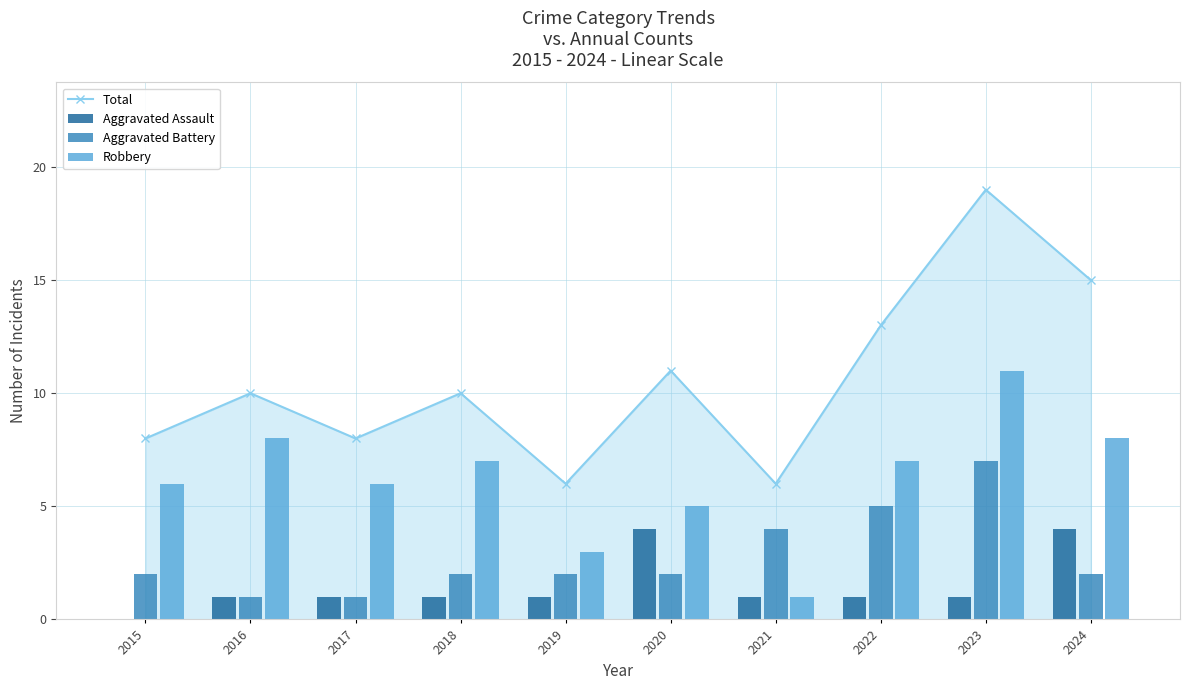

Between 2015 and 2023, which series saw the biggest shift?

Total